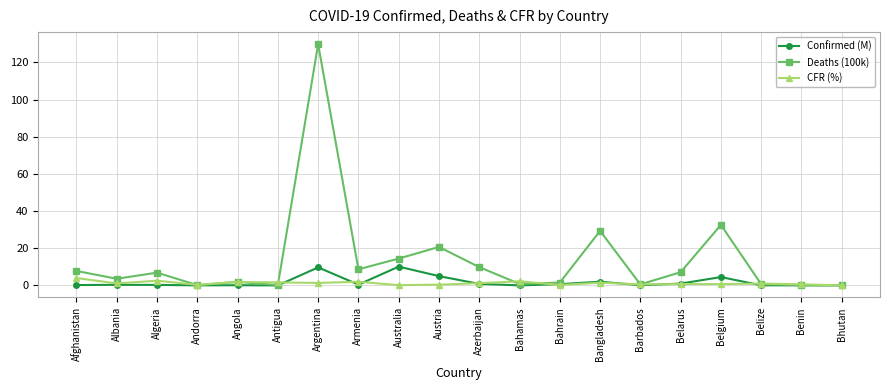

List the series in order of their peak value, lowest first.

CFR (%), Confirmed (M), Deaths (100k)